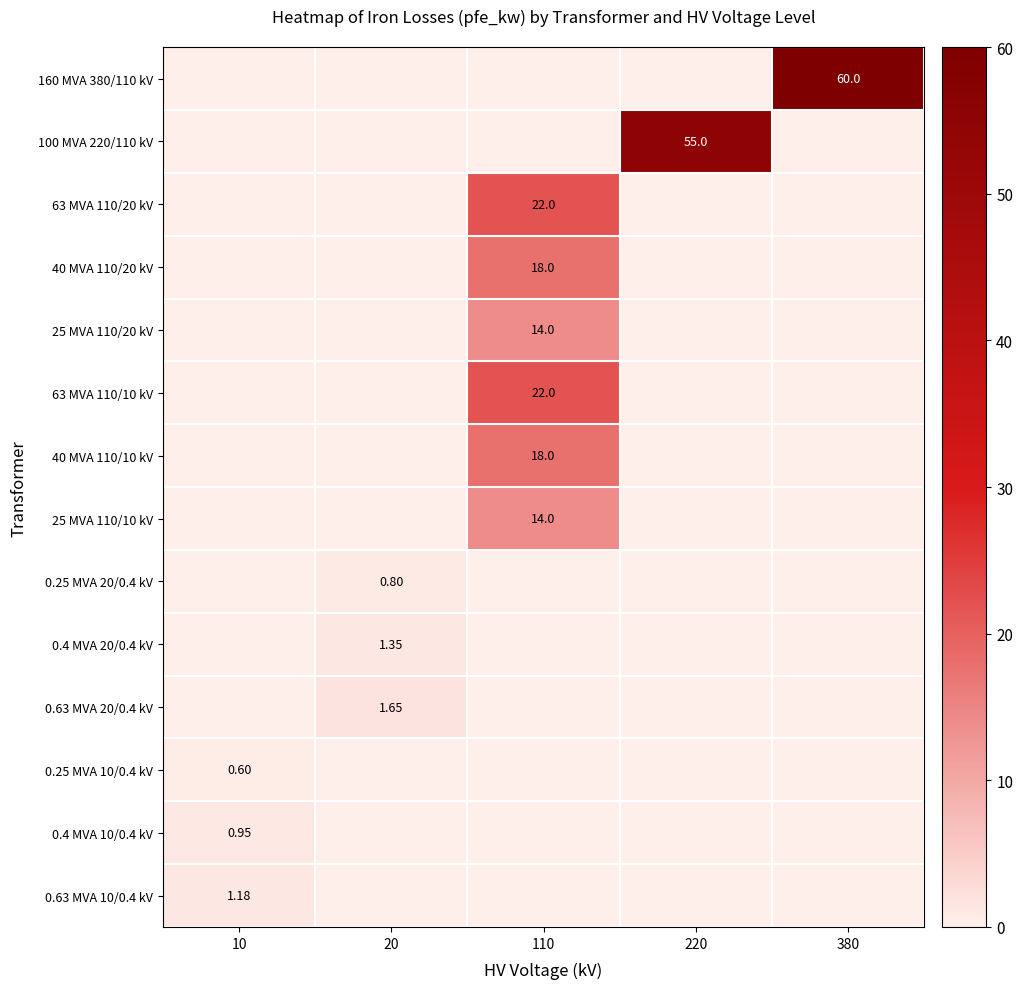

At which category is the sum across all series the highest?

110